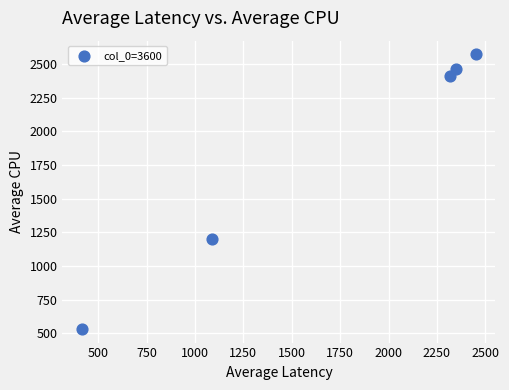

What is the range of X values (max minus min)?

2034